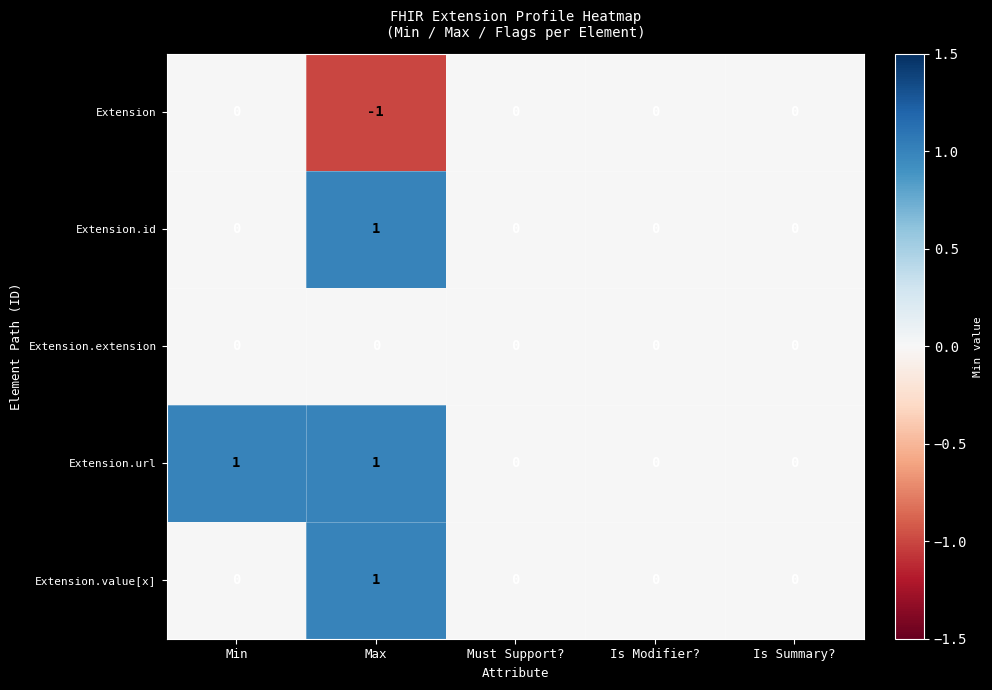

Which series has the largest total across all categories?

Extension.url